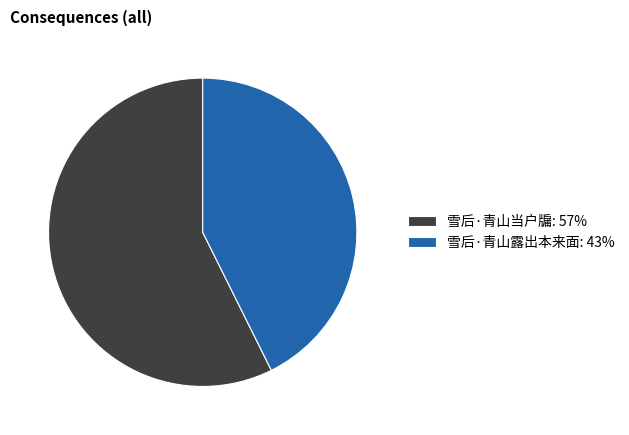

What is the smallest slice in the pie chart?

雪后·青山露出本来面